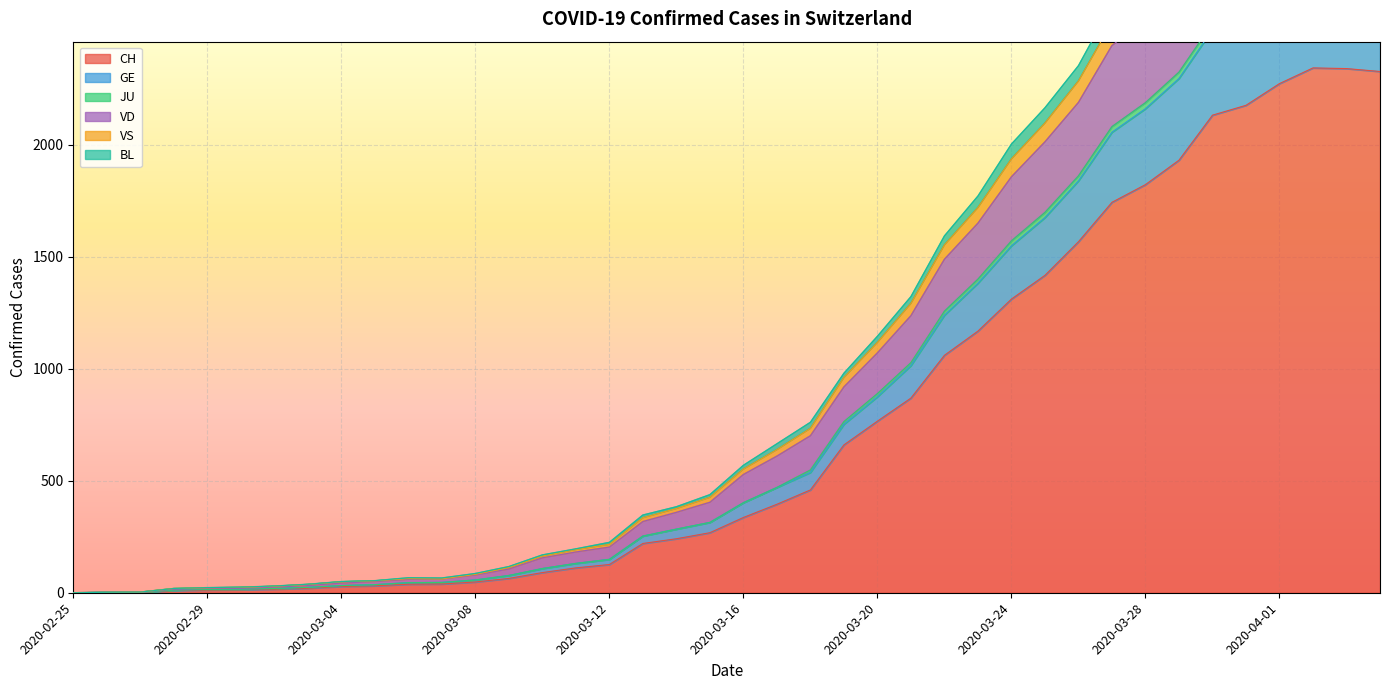

At which label is JU closest to 1701?

2020-03-23